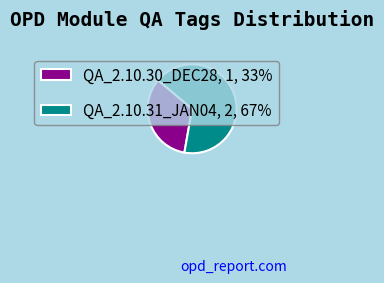

Is there a majority slice in this chart?

Yes